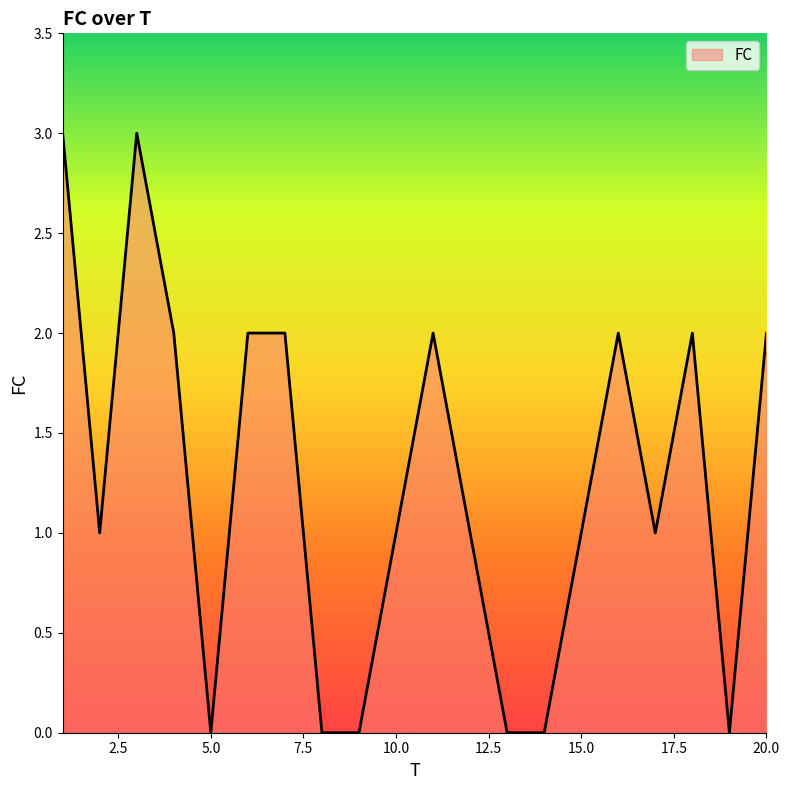

What is the difference between the maximum and second lowest values?

3